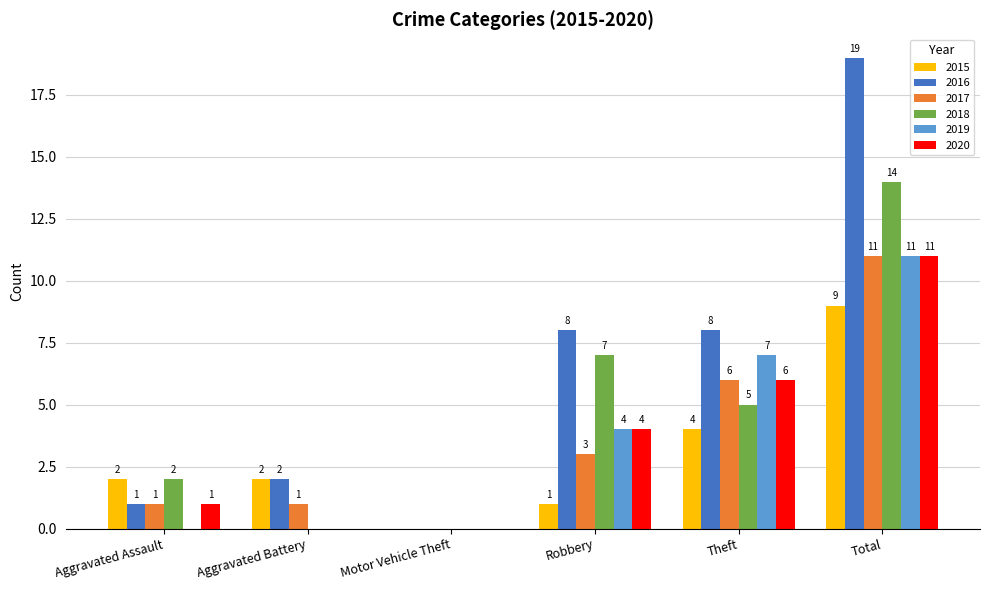

Does the chart contain stacked bars?

No